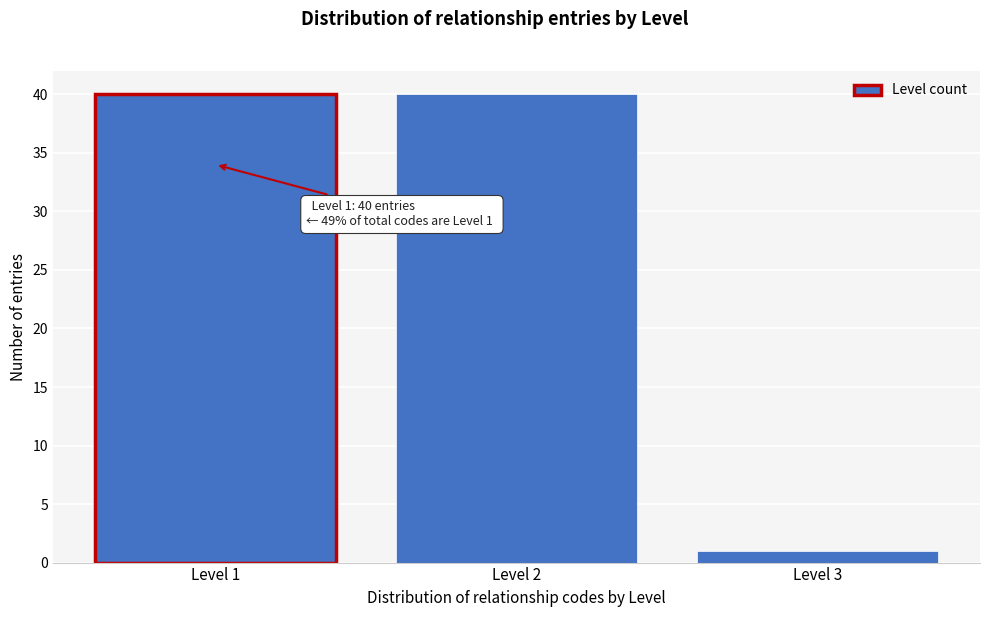

Reading left to right, list all the values displayed in this chart.

Level 1=40	Level 2=40	Level 3=1